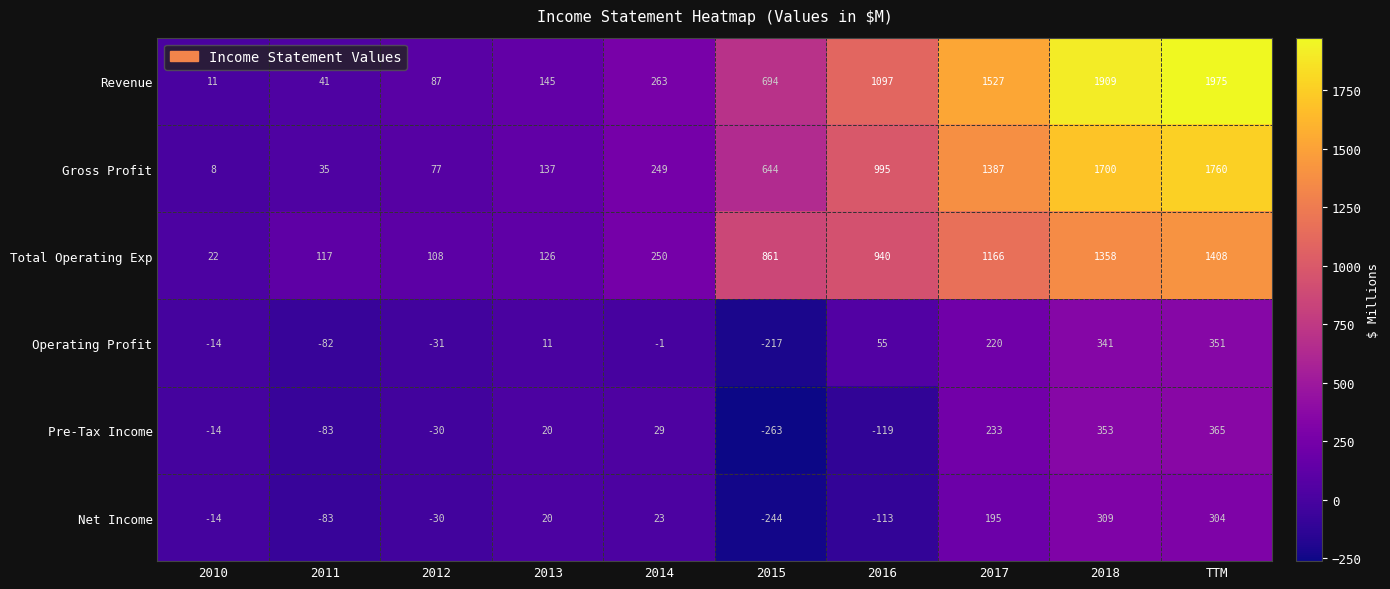

At which label is Revenue closest to 993?

2016